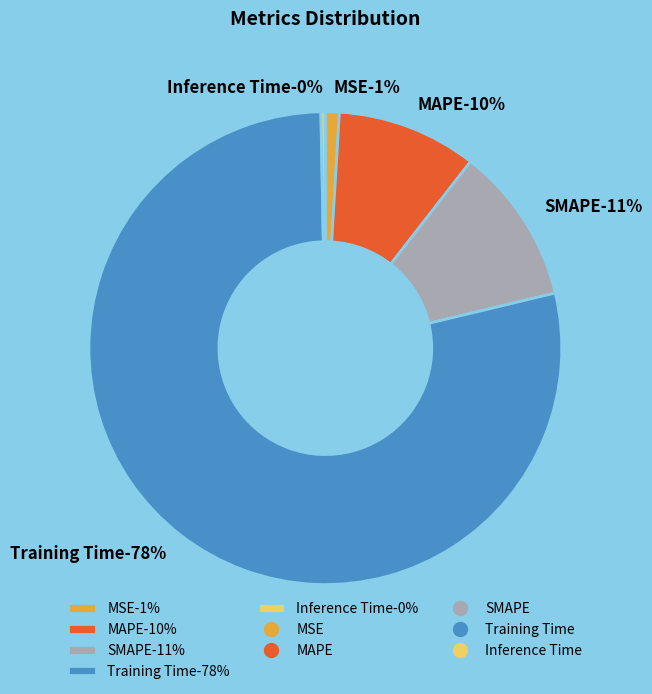

Does Inference Time account for over 50% of the chart?

No